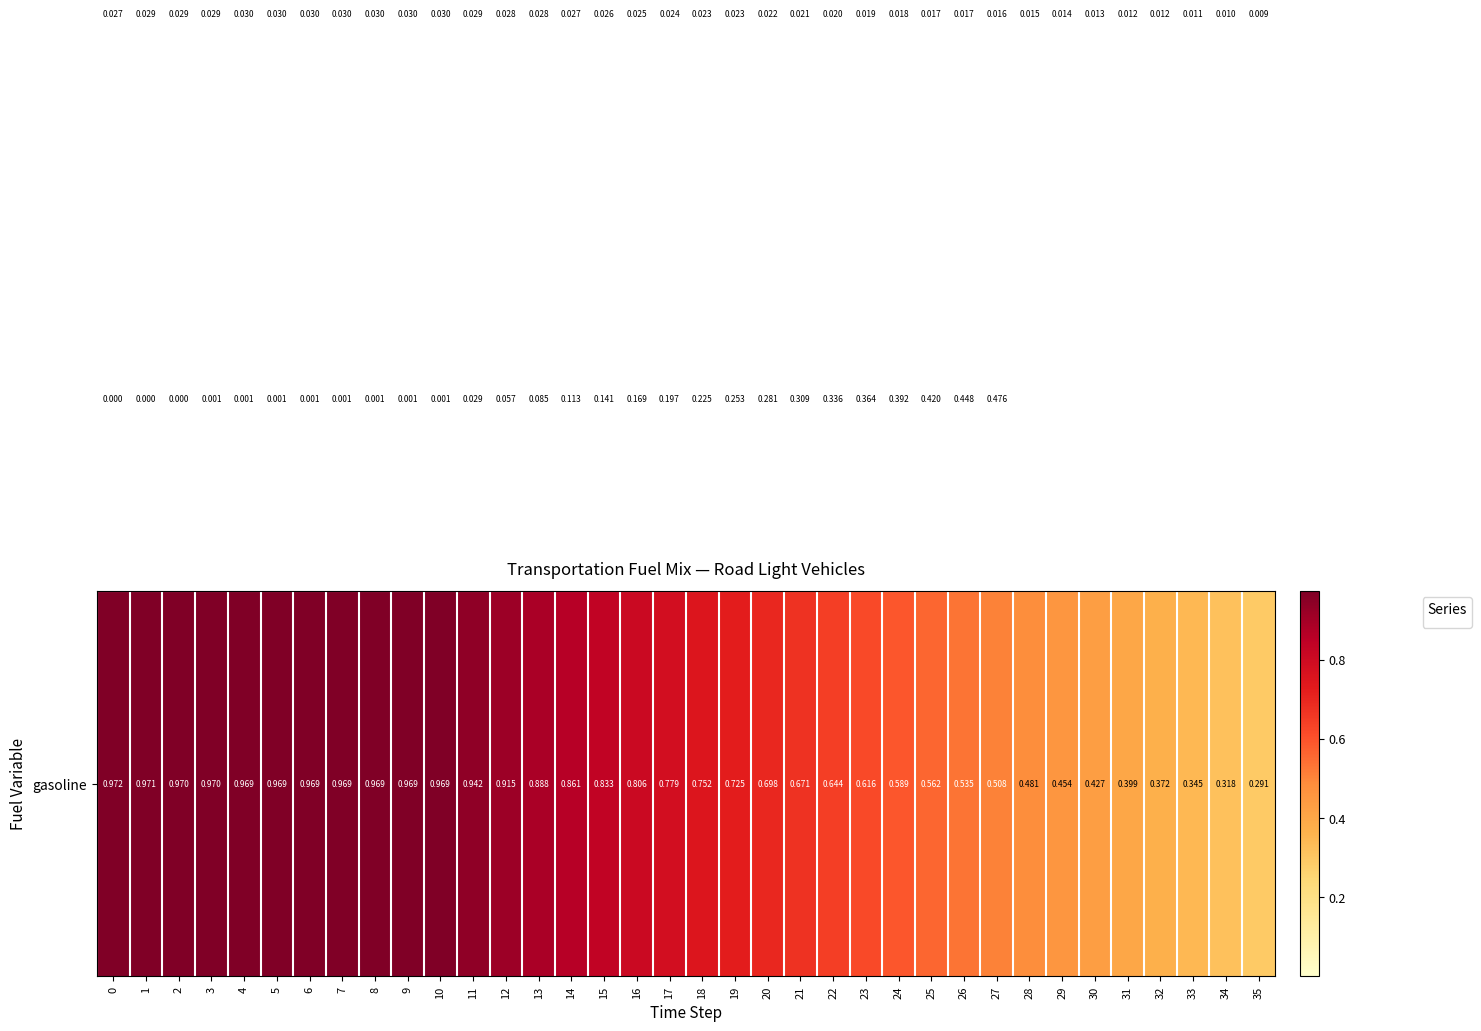

Count the number of data series in this chart.

3